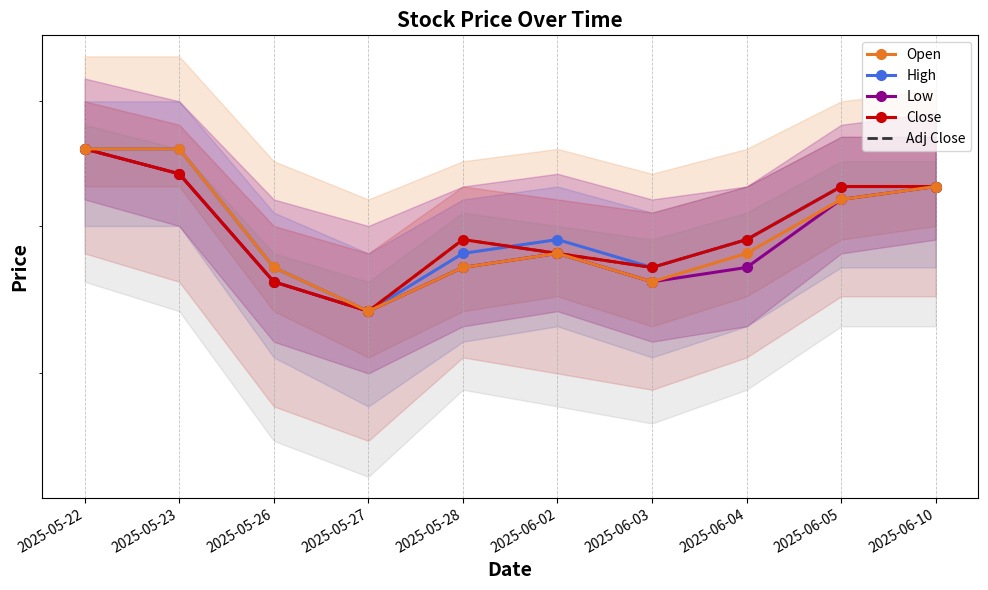

What is the difference between the Low values at 2025-05-23 and 2025-06-03?

8